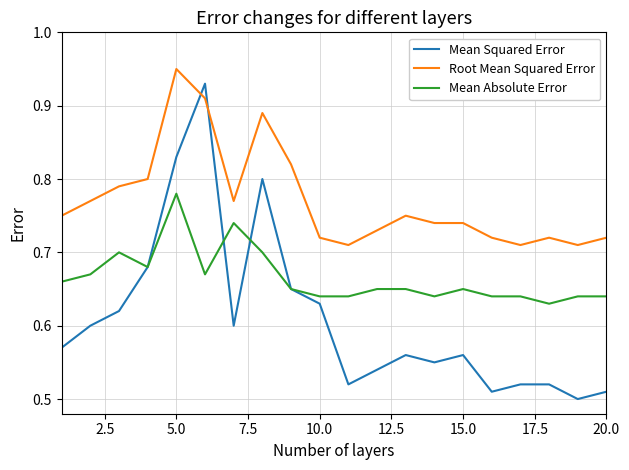

True or false: Mean Absolute Error and Root Mean Squared Error intersect in this chart.

False